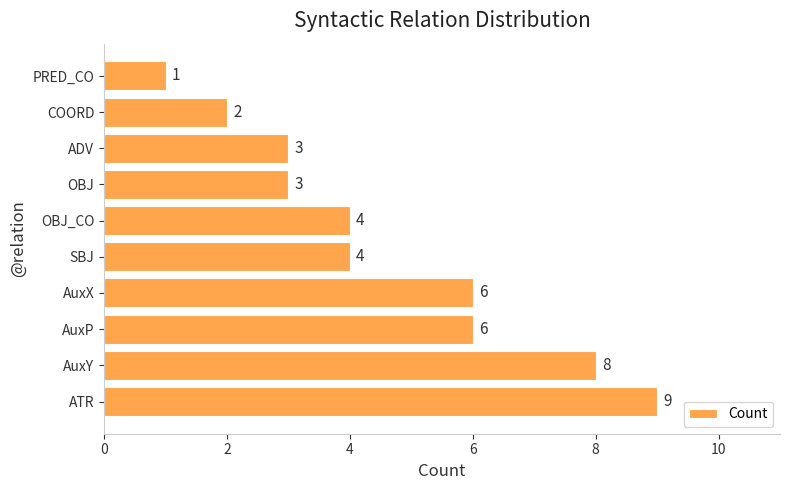

Does the chart contain any negative values?

No